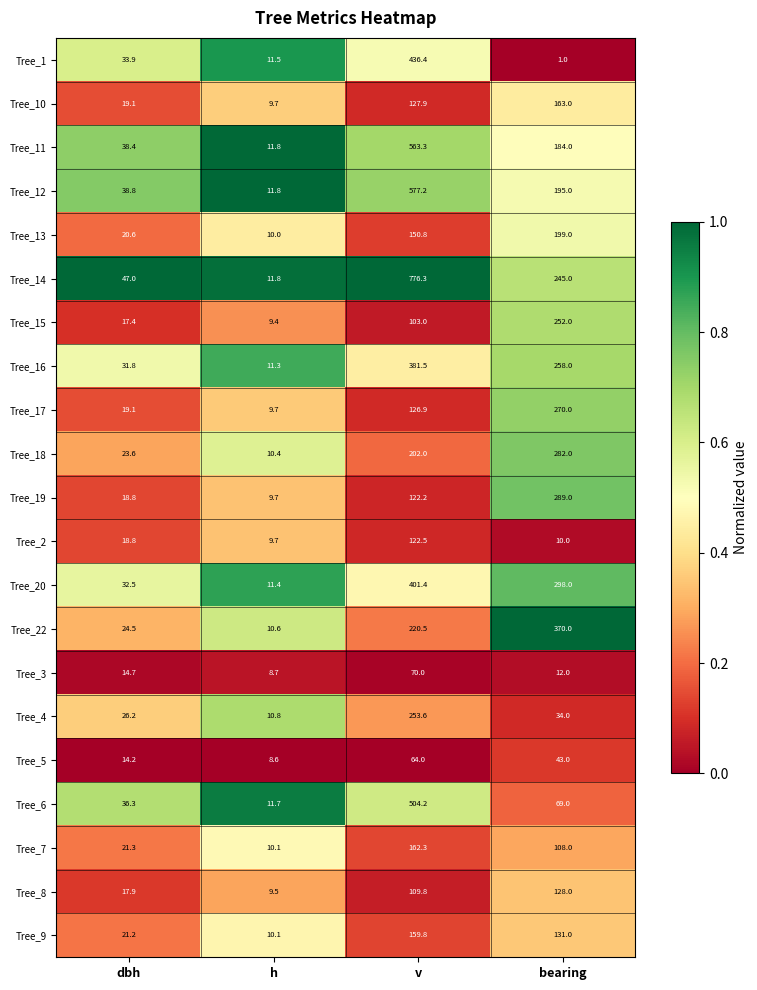

What is the difference between the highest and lowest values at v?

712.3